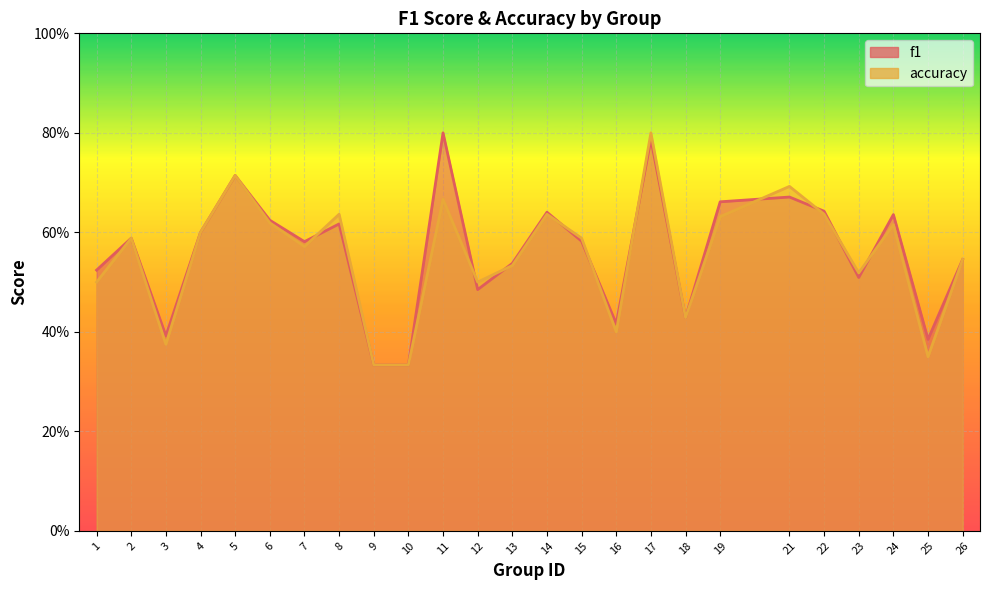

The value of f1 at 7 is 0.6. True or false?

True